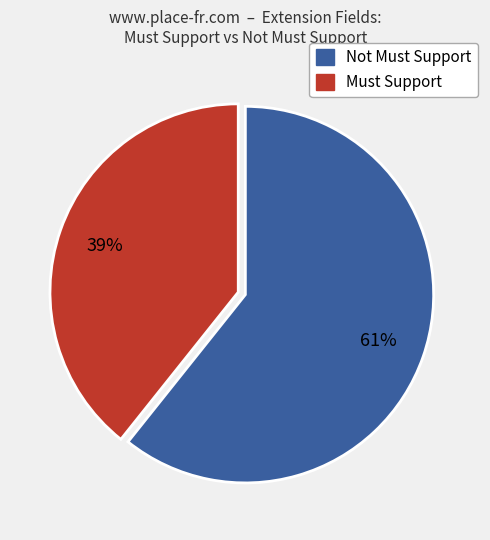

Is there a majority slice in this chart?

Yes